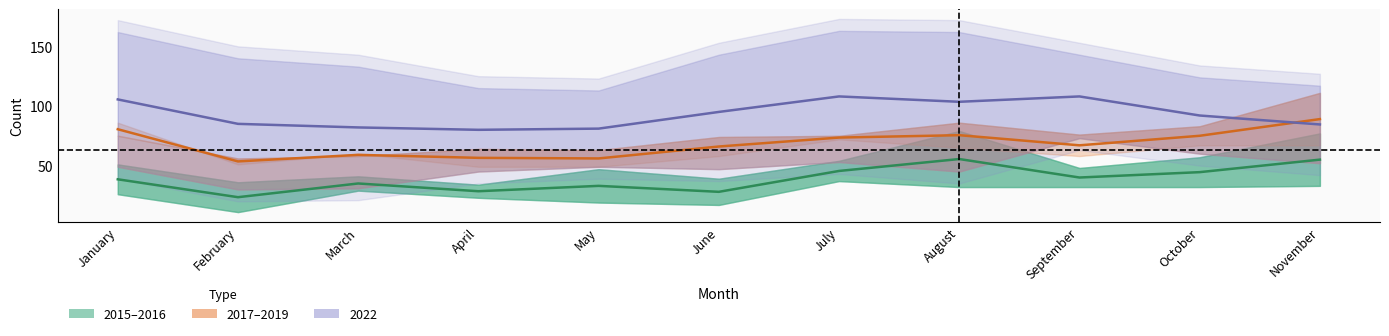

Does the chart display data point markers on the line(s)?

No